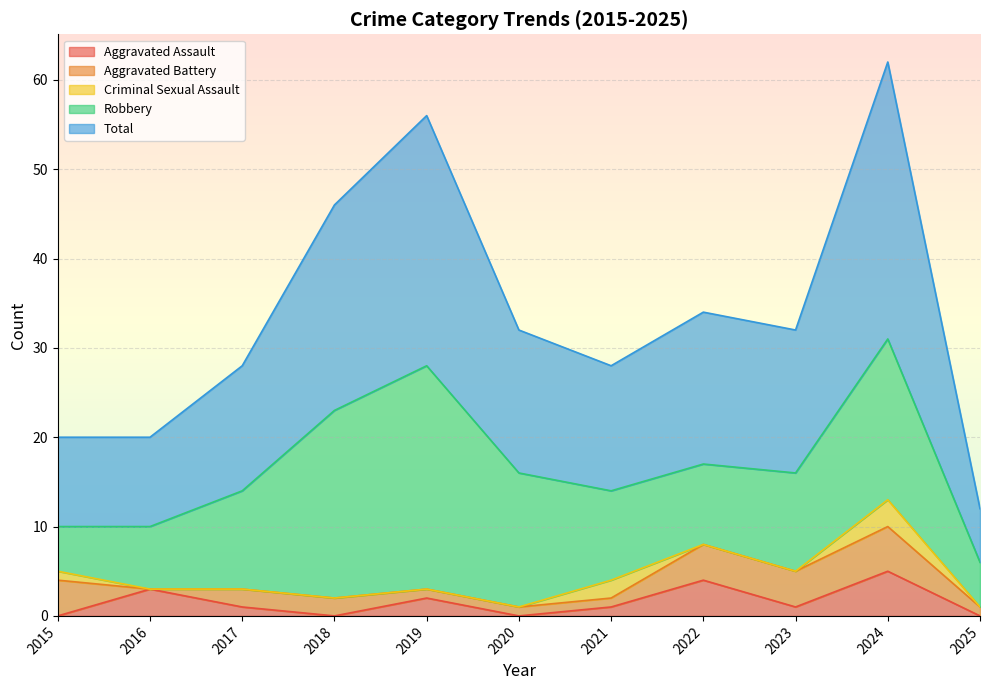

True or false: Criminal Sexual Assault and Robbery cross at least once.

False